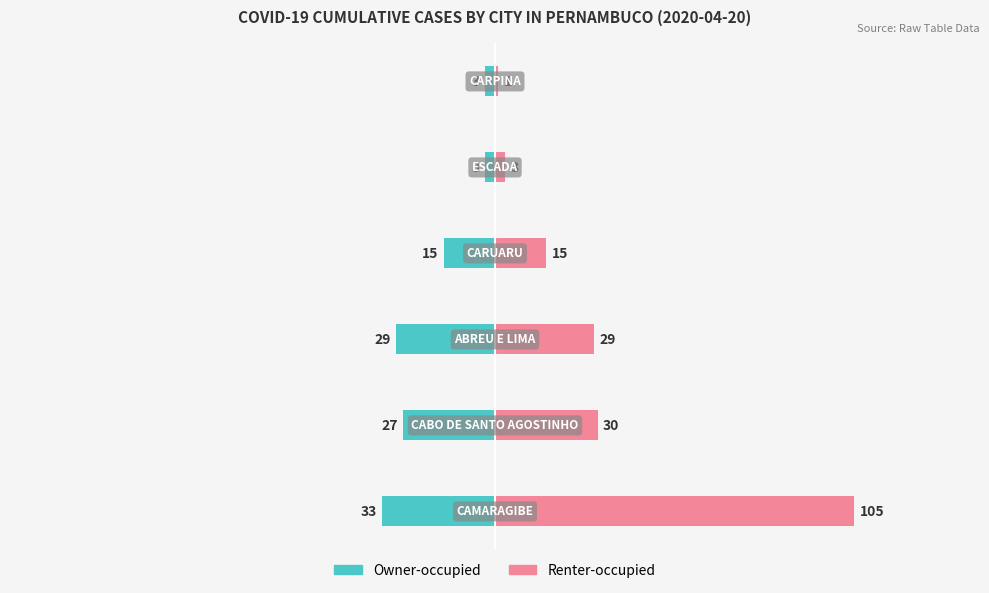

What is the approximate value of Renter-occupied at 1, to the nearest 5?

30